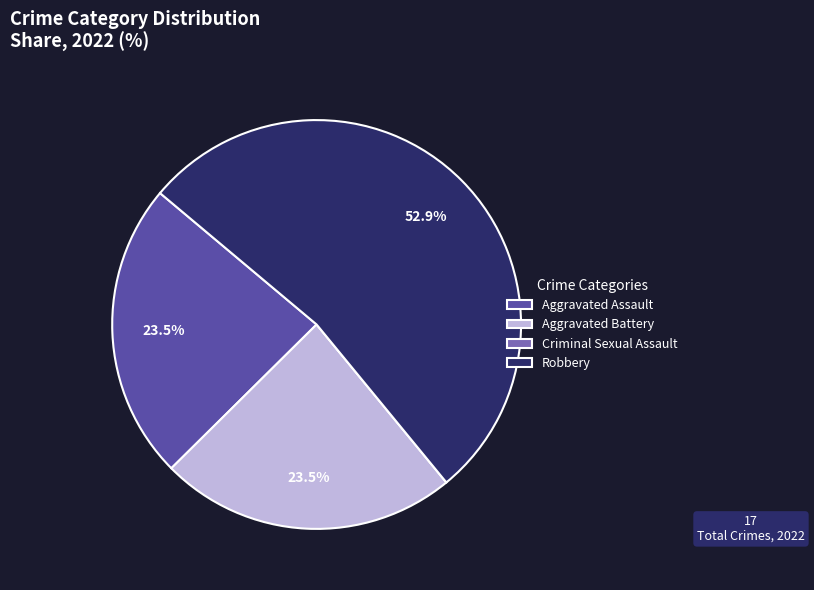

Combined, do Robbery and Aggravated Assault account for over 50%?

Yes